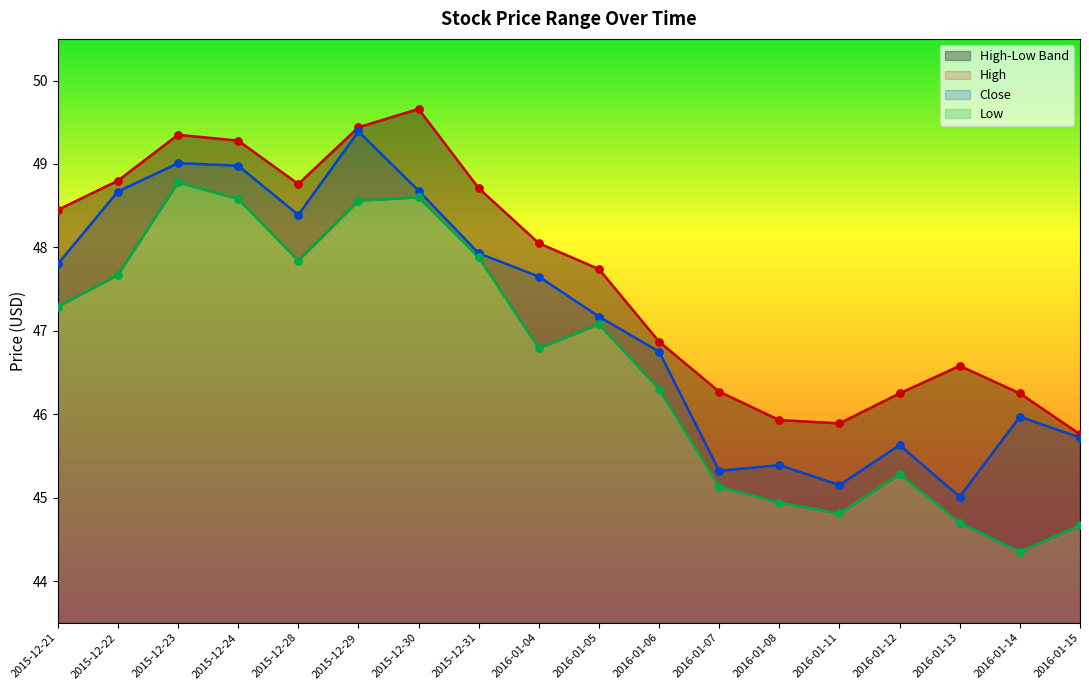

What is the total value across all series at 2016-01-12?

137.2